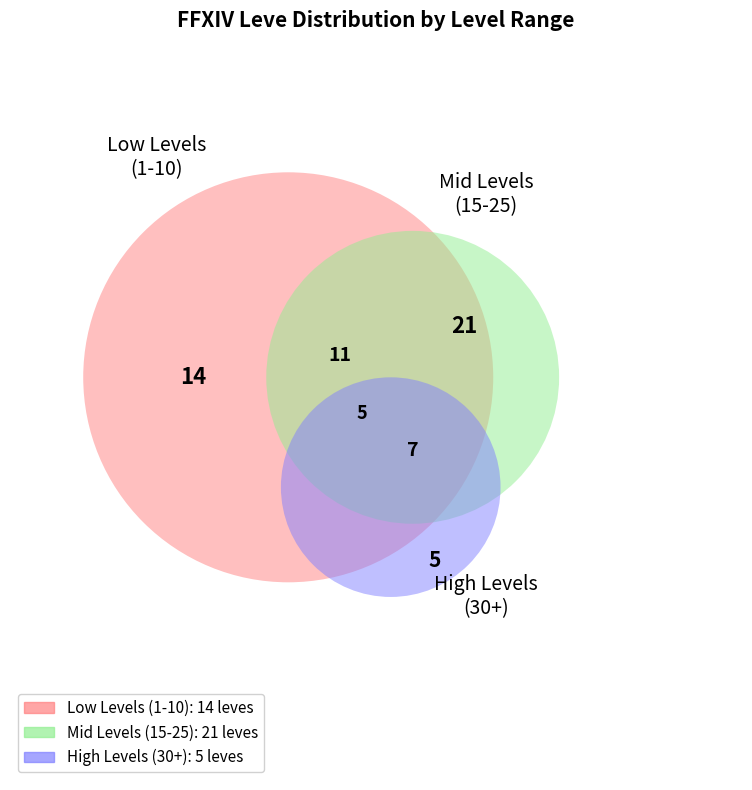

How many slices are in this pie chart?

7